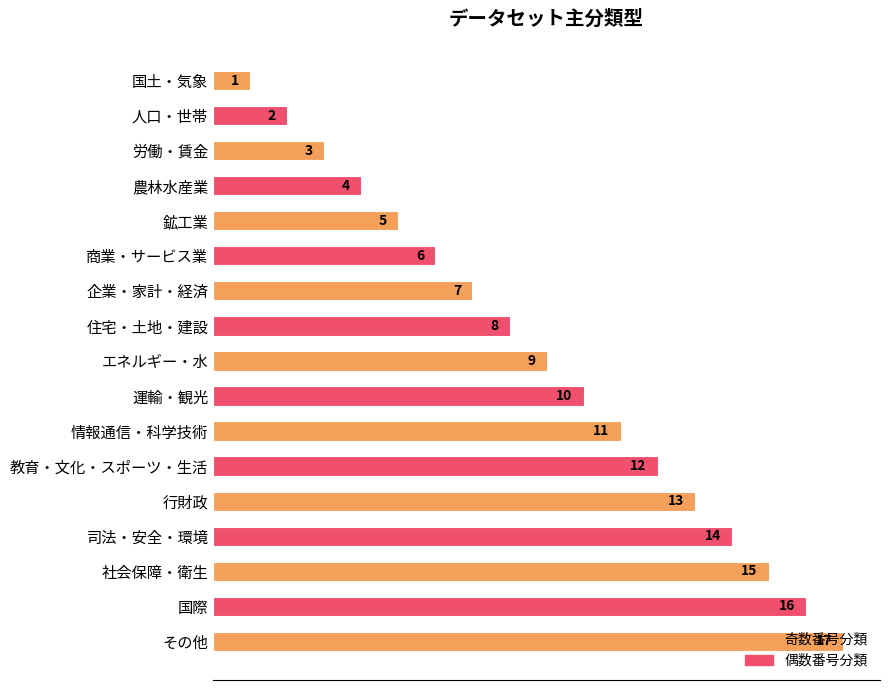

What is the approximate value at 鉱工業?

5